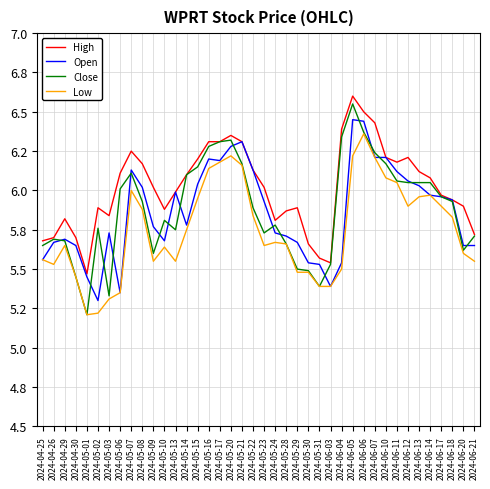

What is the difference between the highest and lowest values at 2024-06-13?

0.2